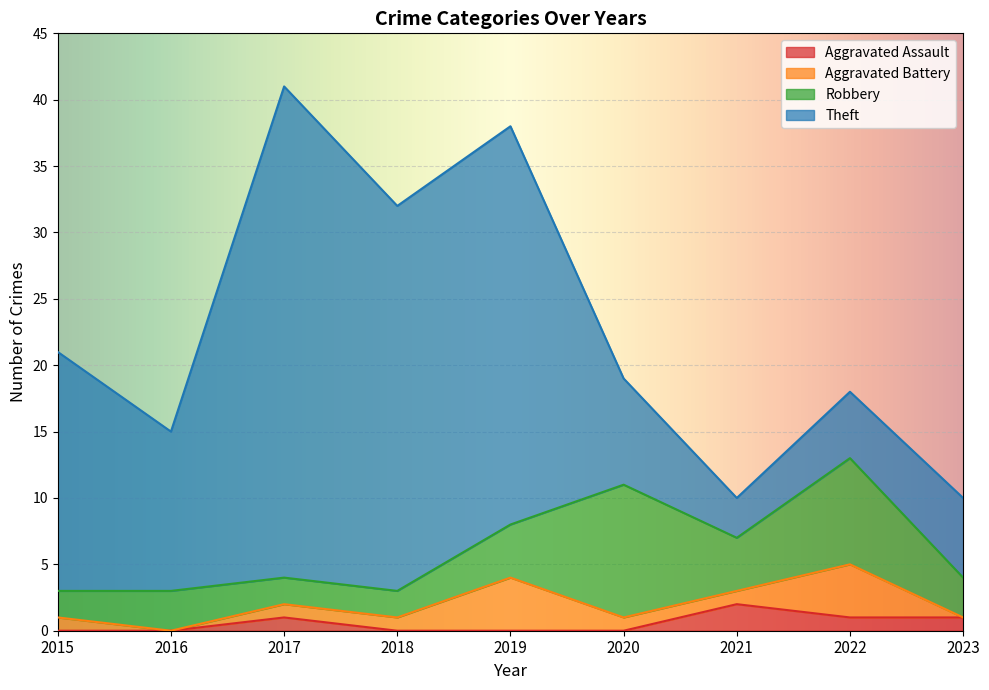

Is it true that Theft equals 44 at 2018?

False